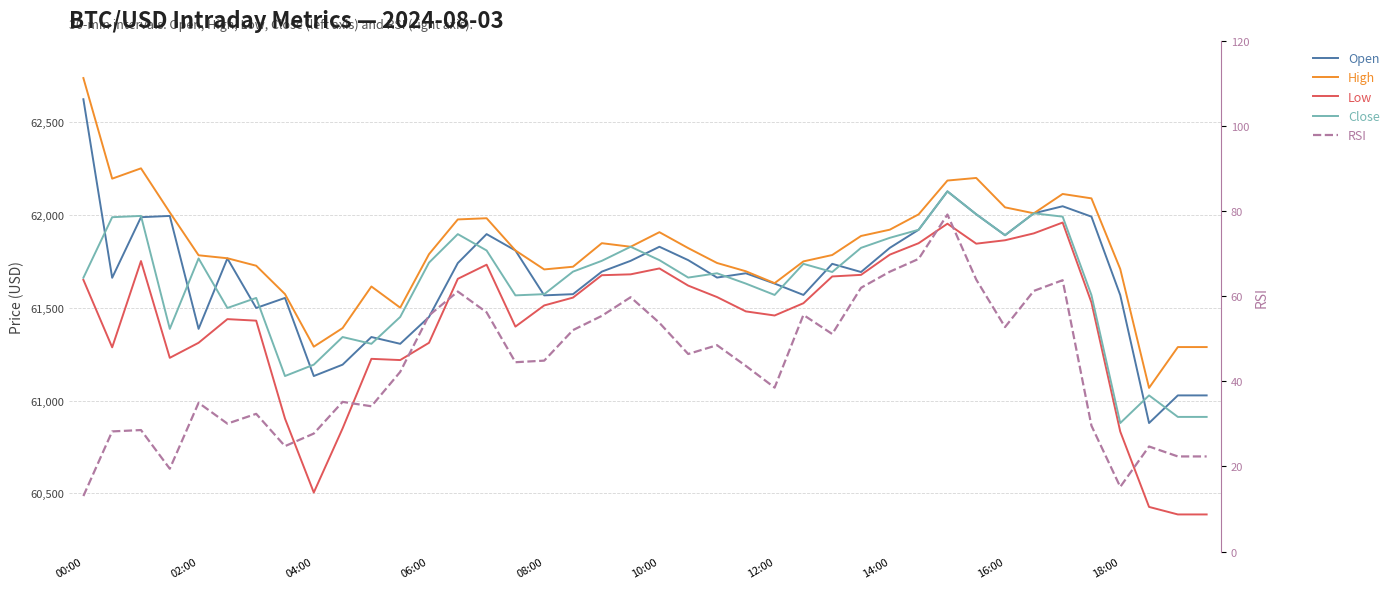

How many lines are shown in the chart?

5